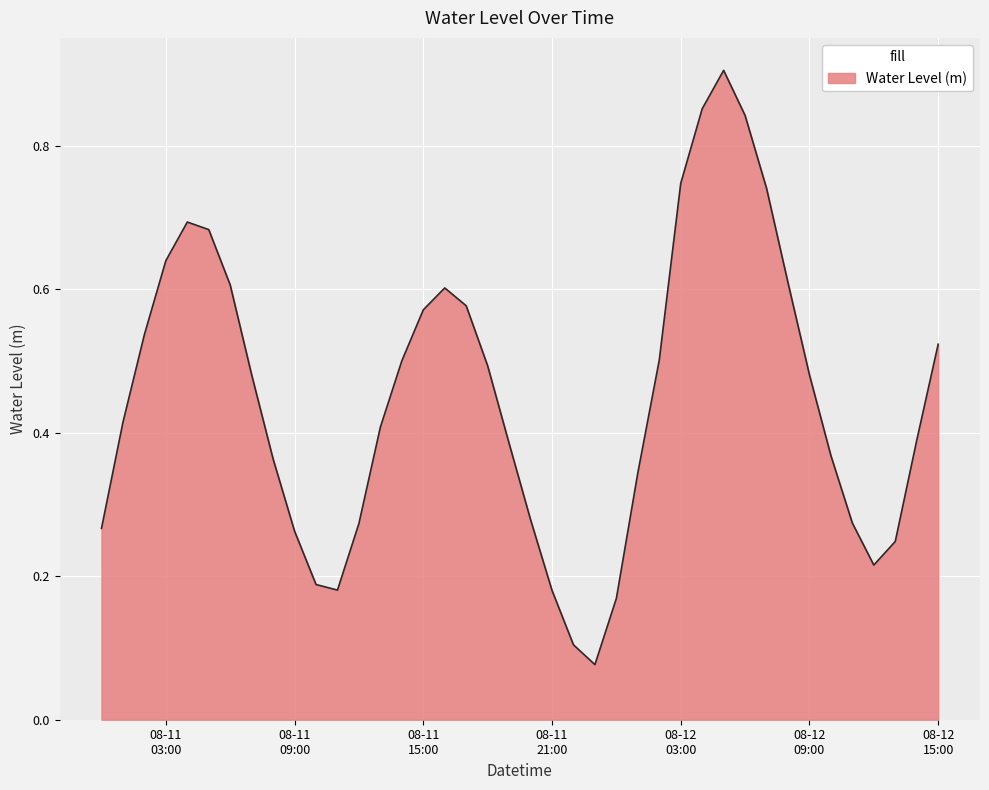

What is the sum of all values?

18.0